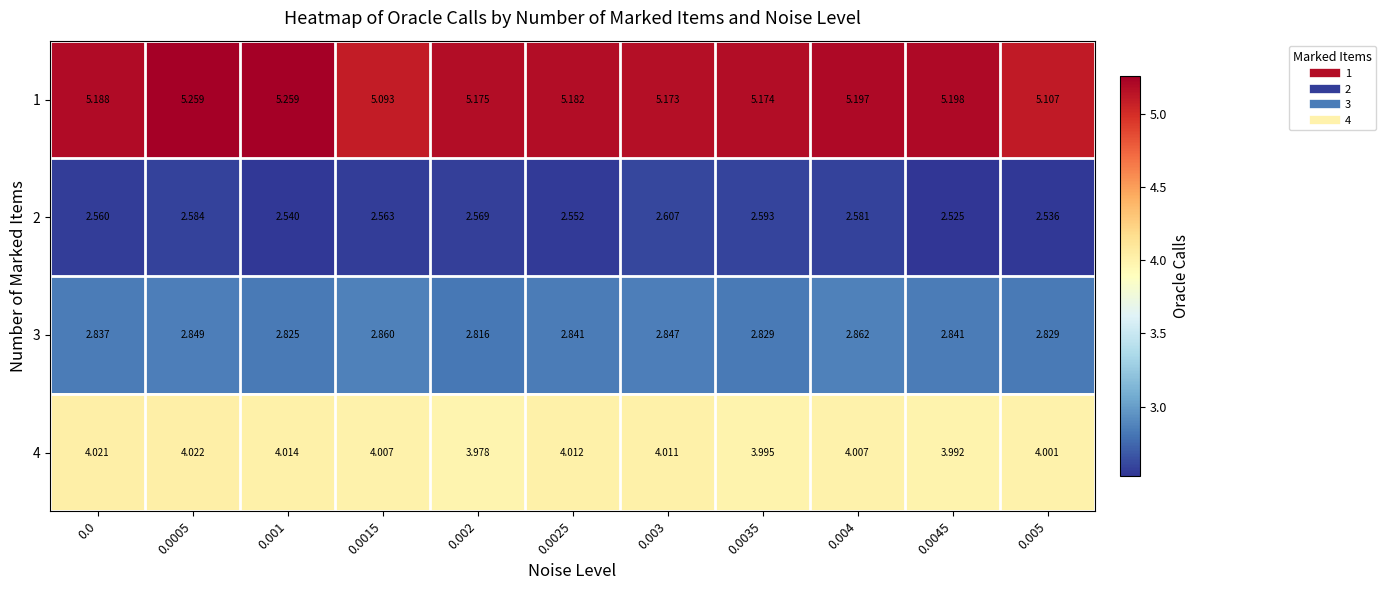

Is the value of 1 at 0.0 greater than the value of 3 at 0.002?

Yes